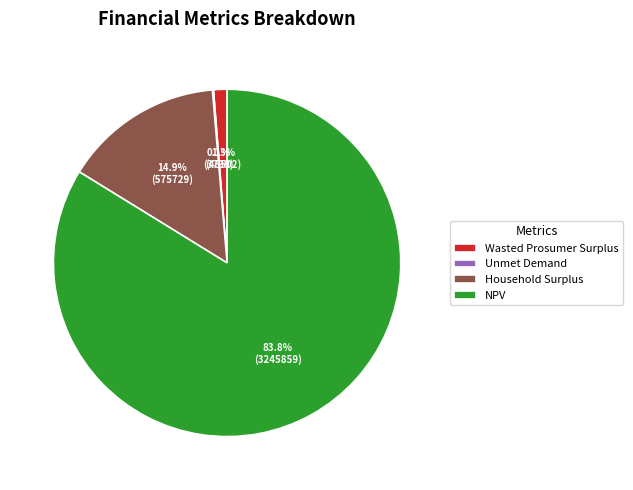

Does Wasted Prosumer Surplus represent more than half of the total?

No